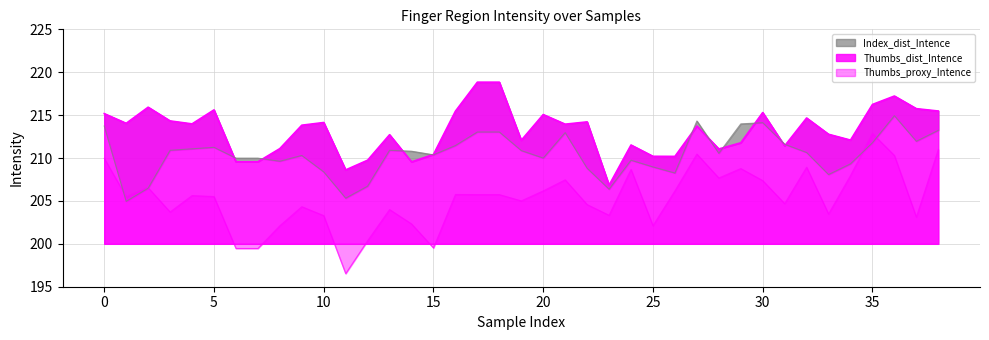

Which series has the largest range (max minus min)?

Thumbs_proxy_Intence